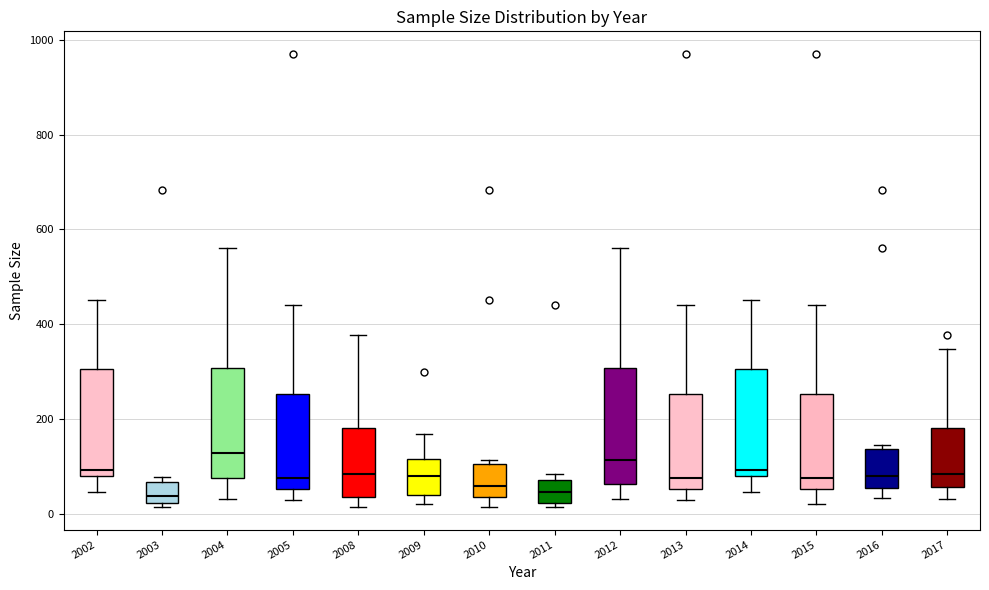

Reading left to right, read every box against the y-axis: the position of its median line, the range the box covers, and the ends of its whiskers. The values are not printed on the chart, so give them approximately, as read against the axis.

2002: median 100, box 80 to 300, whiskers 40 to 460
2003: median 40, box 20 to 60, whiskers 20 (just below the box's lower edge) to 80
2004: median 120, box 80 to 300, whiskers 40 to 560
2005: median 80, box 60 to 260, whiskers 20 to 440
2008: median 80, box 40 to 180, whiskers 20 to 380
2009: median 80, box 40 to 120, whiskers 20 to 160
2010: median 60, box 40 to 100, whiskers 20 to 120
2011: median 40, box 20 to 80, whiskers 20 (just below the box's lower edge) to 80 (just above the box's upper edge)
2012: median 120, box 60 to 300, whiskers 40 to 560
2013: median 80, box 60 to 260, whiskers 20 to 440
2014: median 100, box 80 to 300, whiskers 40 to 460
2015: median 80, box 60 to 260, whiskers 20 to 440
2016: median 80, box 60 to 140, whiskers 40 to 140 (just above the box's upper edge)
2017: median 80, box 60 to 180, whiskers 40 to 340